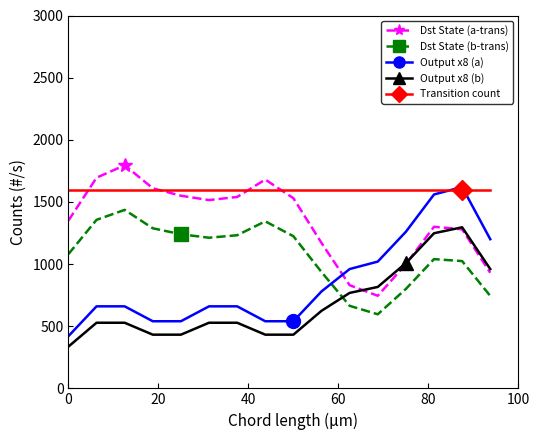

True or false: Dst State (b-trans) and Transition count cross at least once.

False